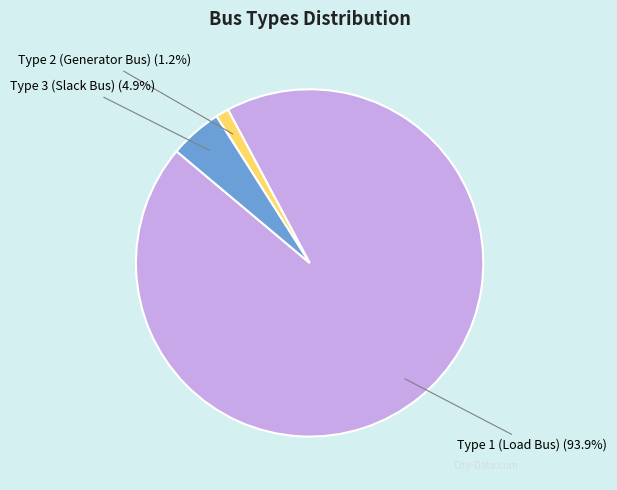

Combined, do Type 1 (Load Bus) and Type 2 (Generator Bus) account for over 50%?

Yes